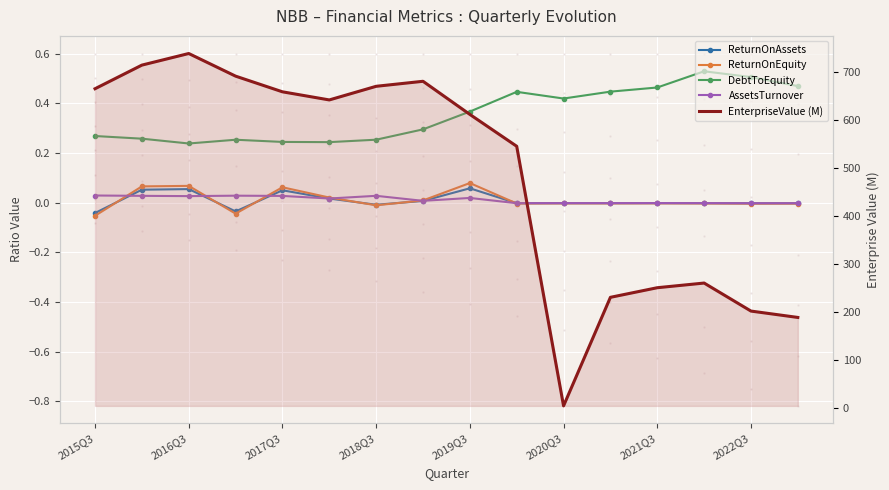

What are all the series names shown in the legend?

ReturnOnAssets, ReturnOnEquity, DebtToEquity, AssetsTurnover, EnterpriseValue (M)